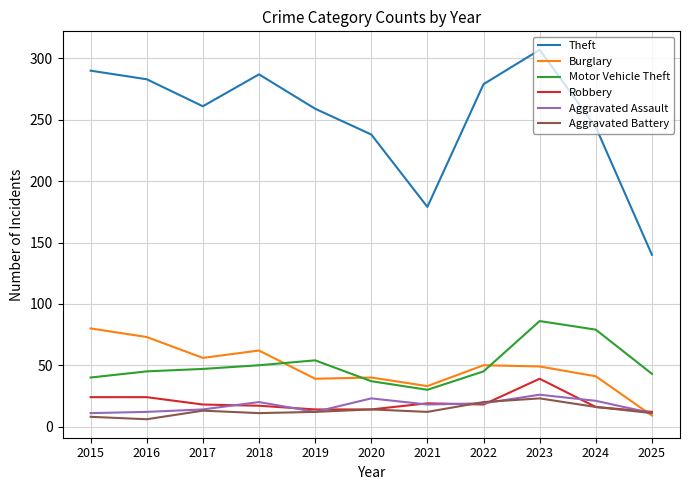

True or false: Burglary has more than 1 points higher than both neighbors.

True